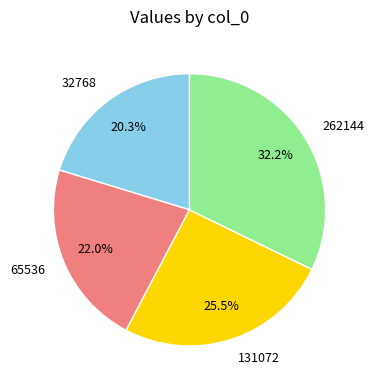

Which category has the smallest portion of the pie?

32768